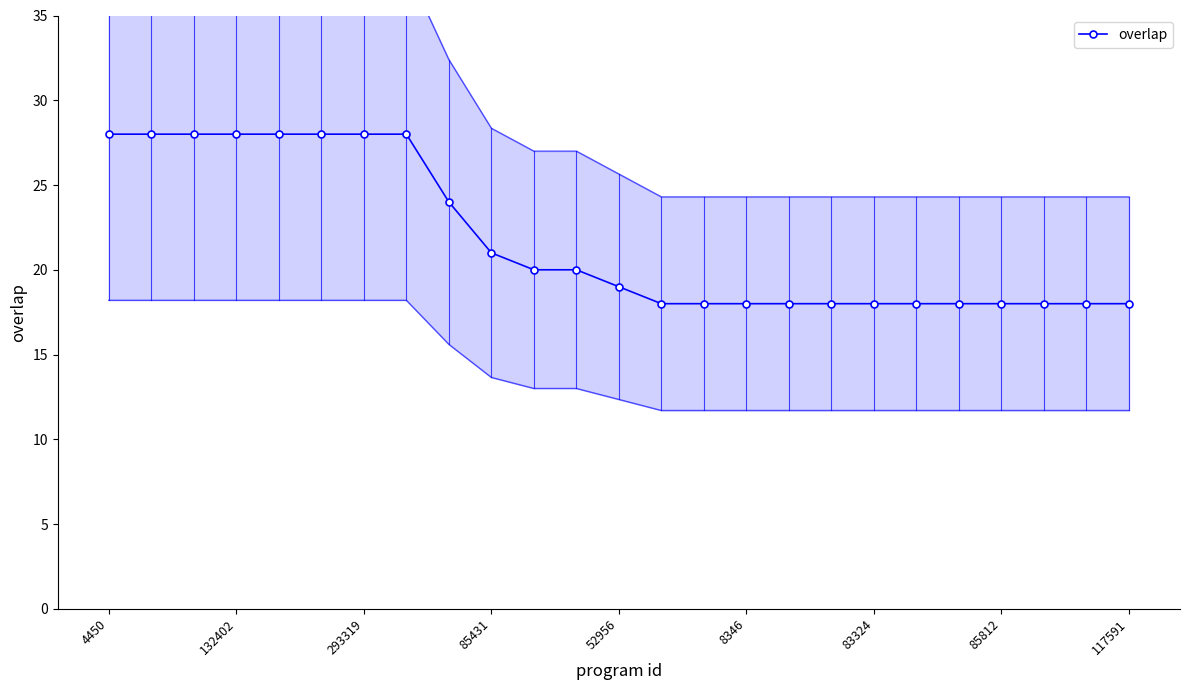

What is the minimum value for overlap?

18